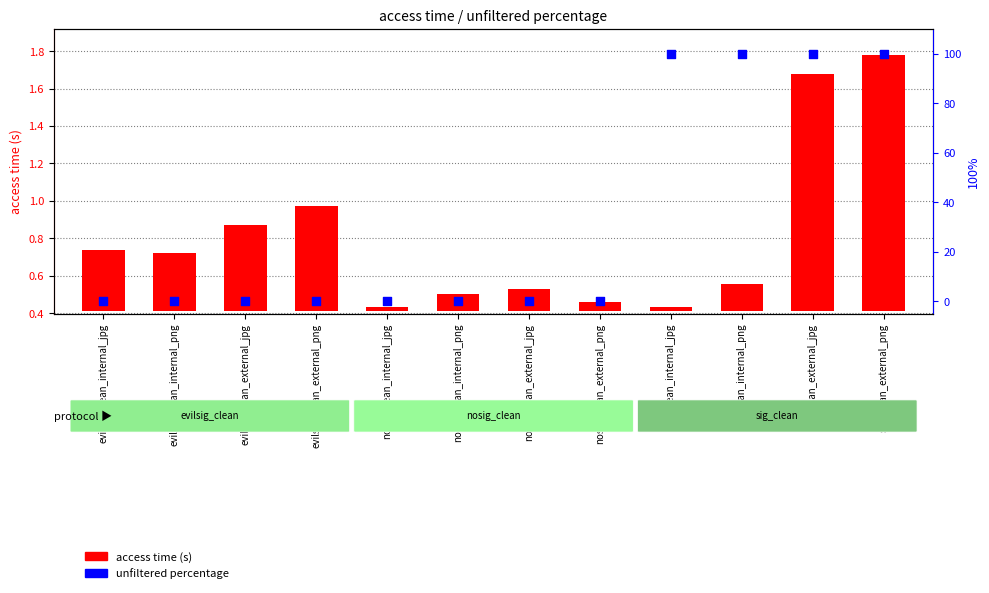

At how many categories does at least one series exceed 21?

4